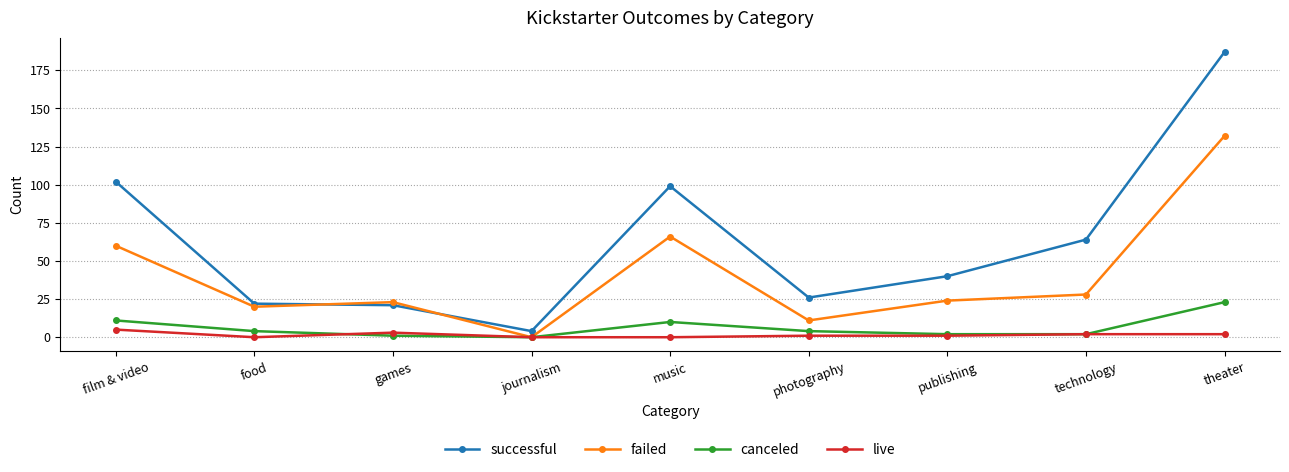

Which category has the highest value in the failed series?

theater